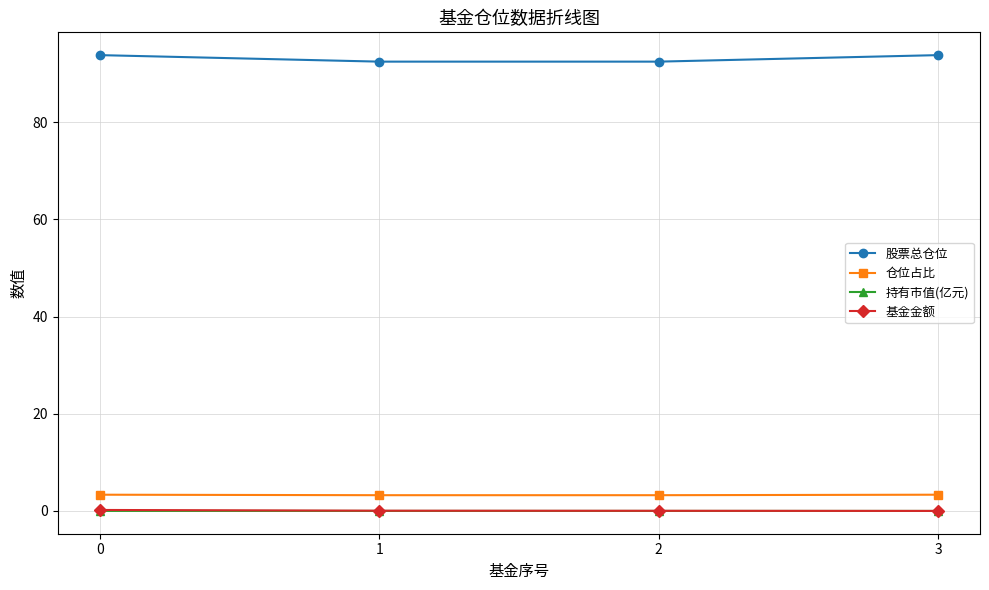

How many lines are shown in the chart?

4